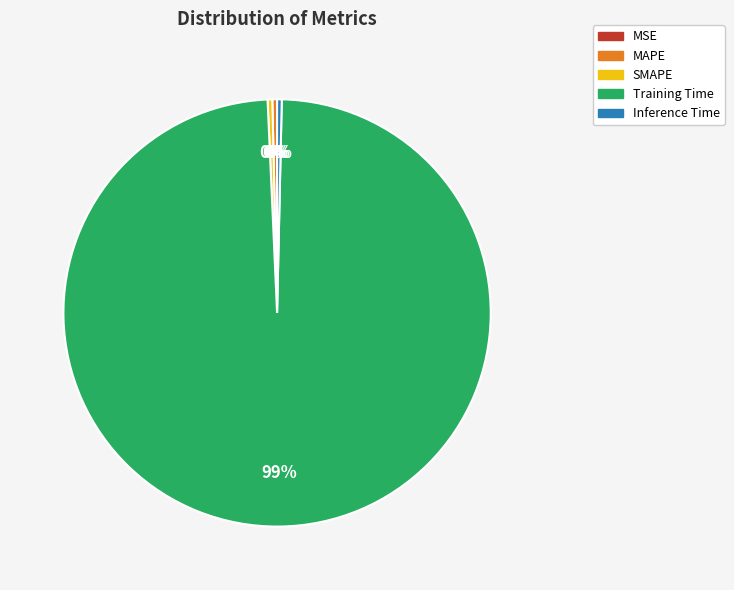

Which slice is the largest?

Training Time